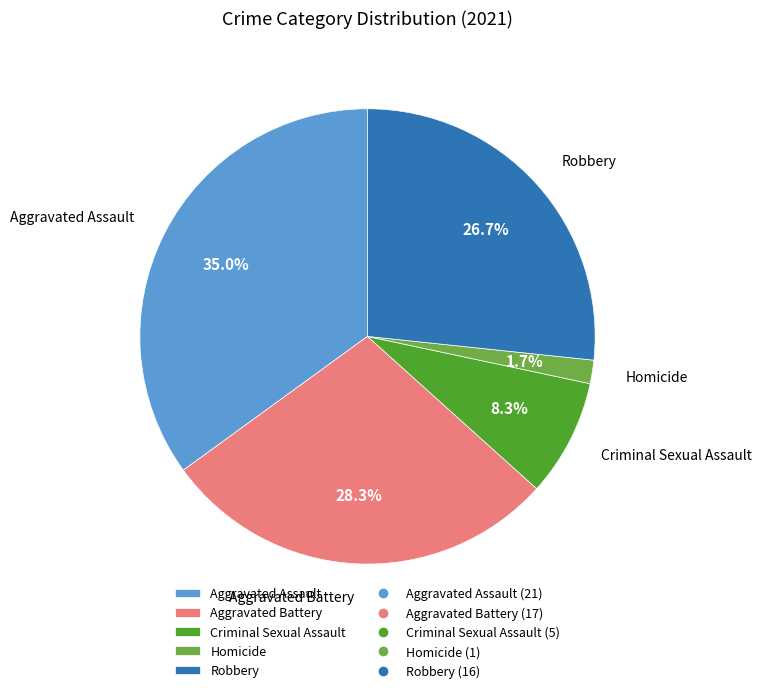

How many segments does this pie chart have?

5